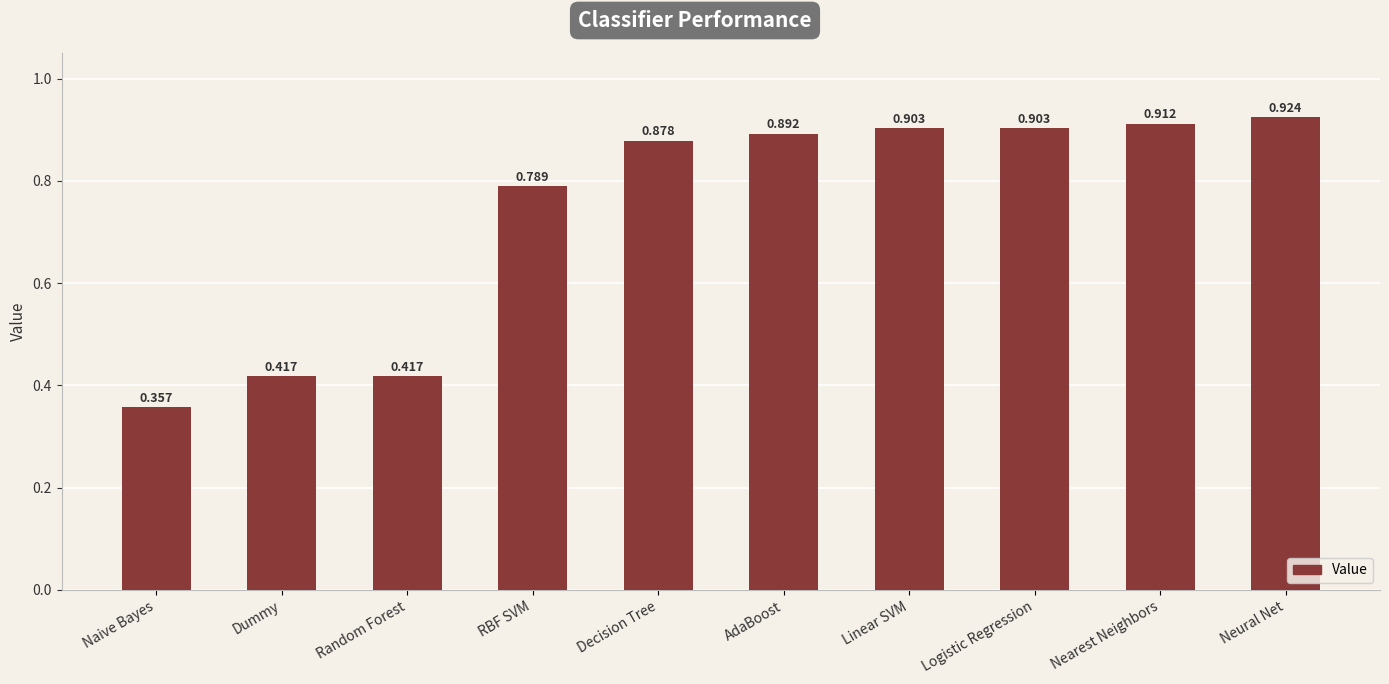

What is the change in value from Naive Bayes to Logistic Regression?

+0.5